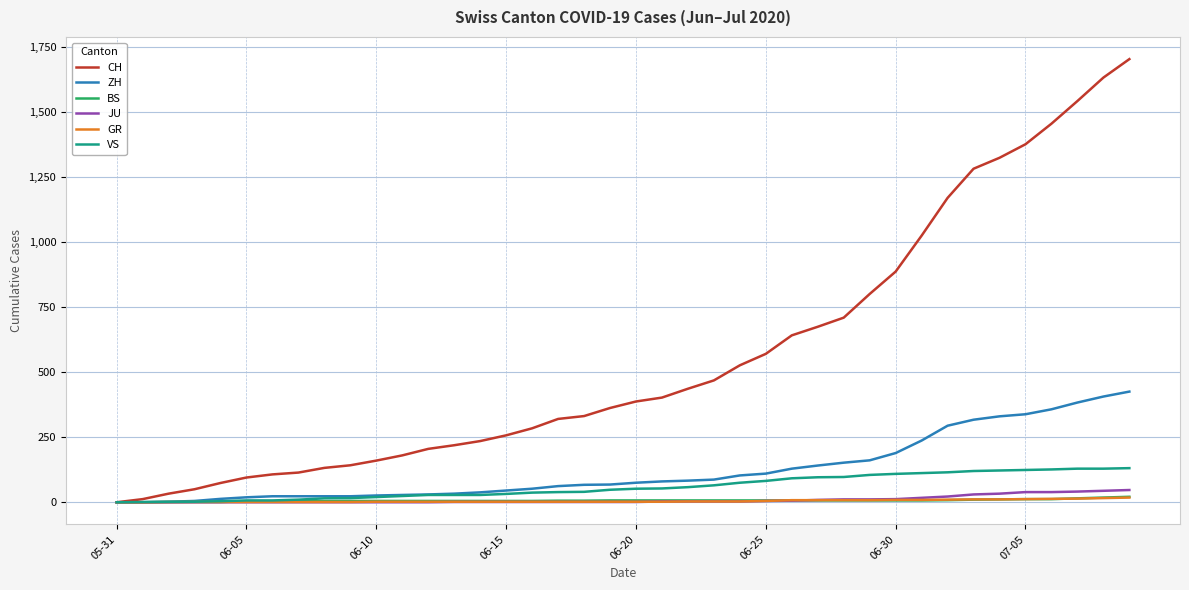

What is the maximum value shown in the chart?

1702